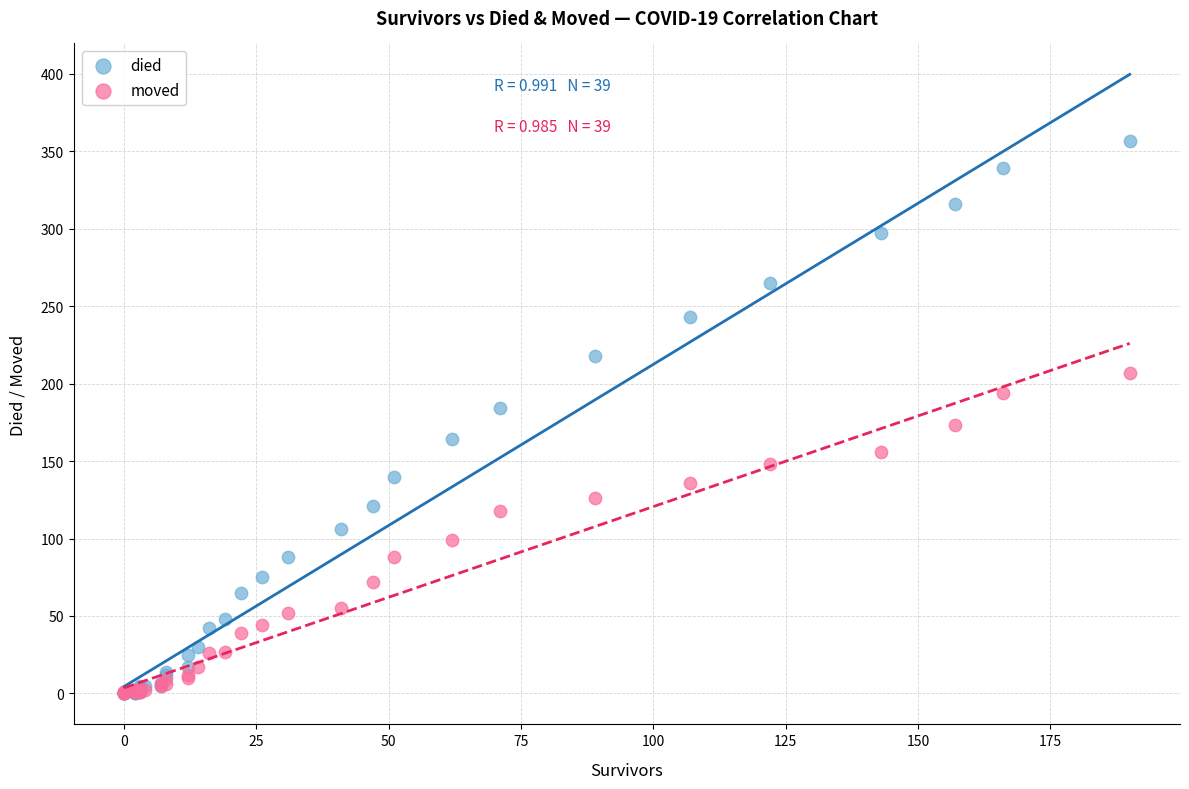

What are all the series names shown in the legend?

died, moved